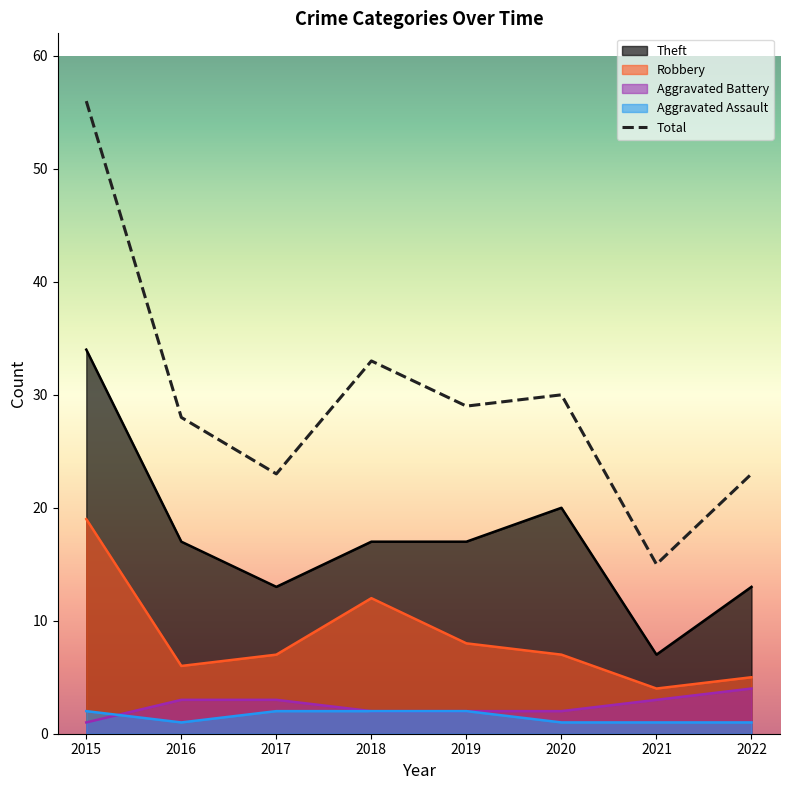

What is the change in value from 2019 to 2021?

-14